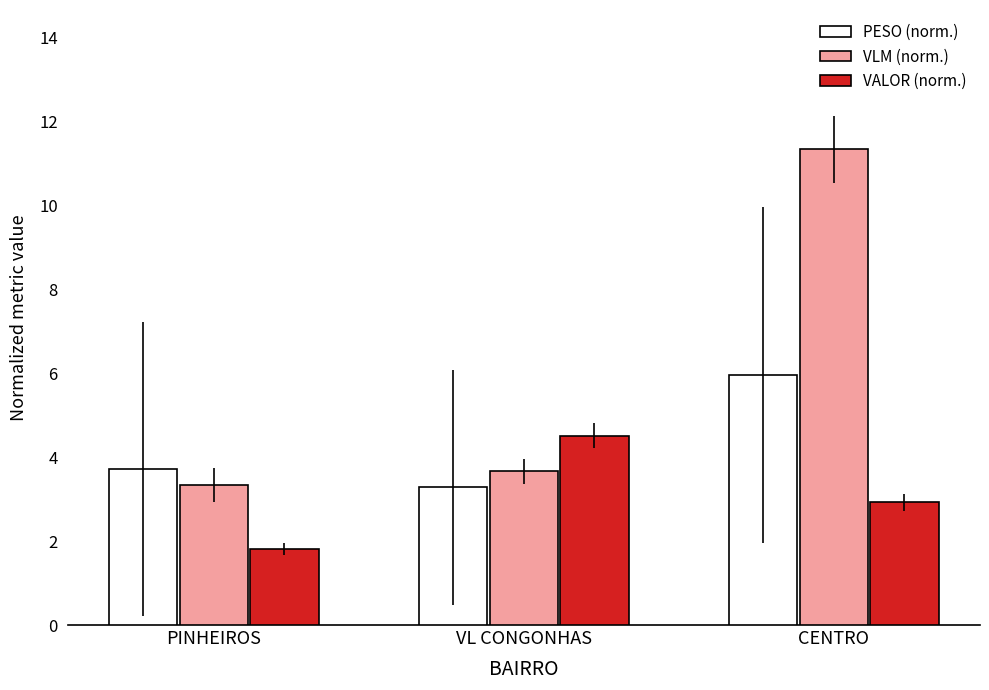

Does the chart contain stacked bars?

No